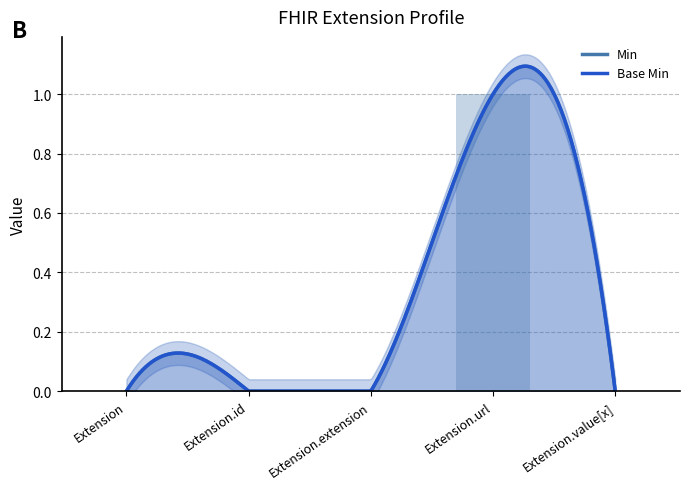

How many data points does each series have?

5